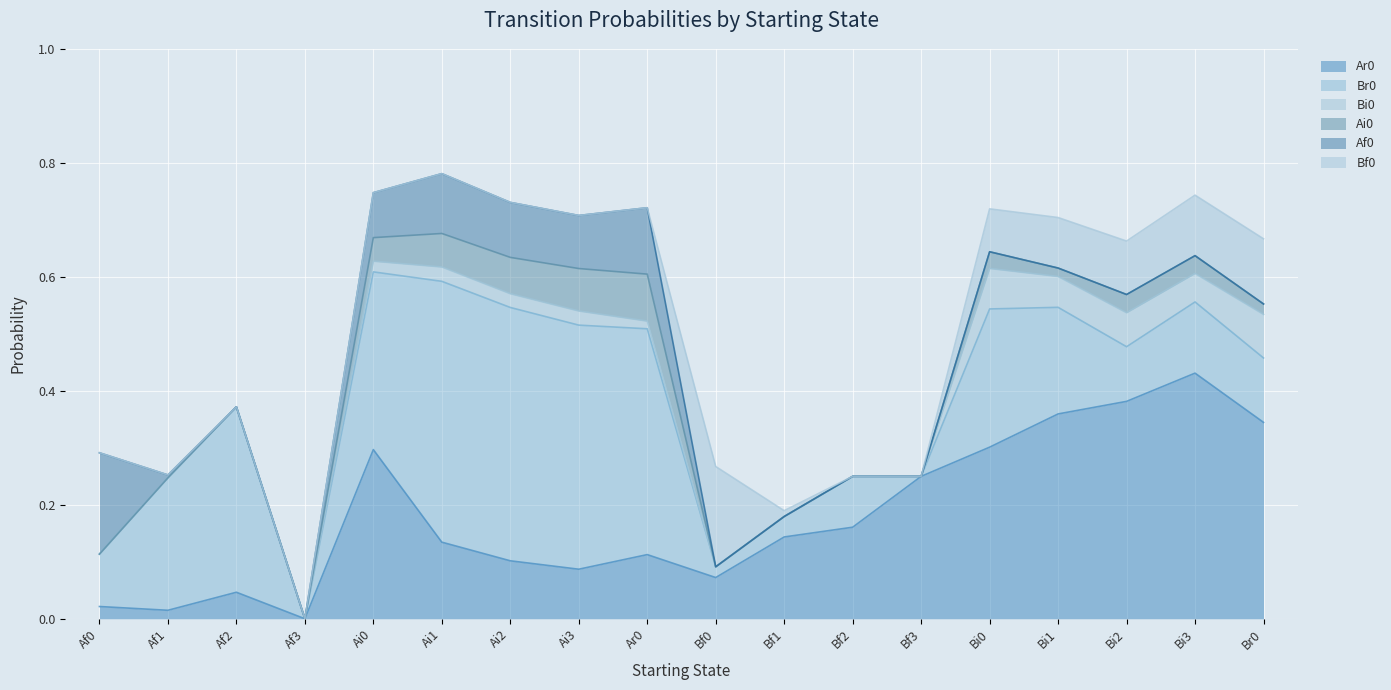

How many lines are shown in the chart?

6